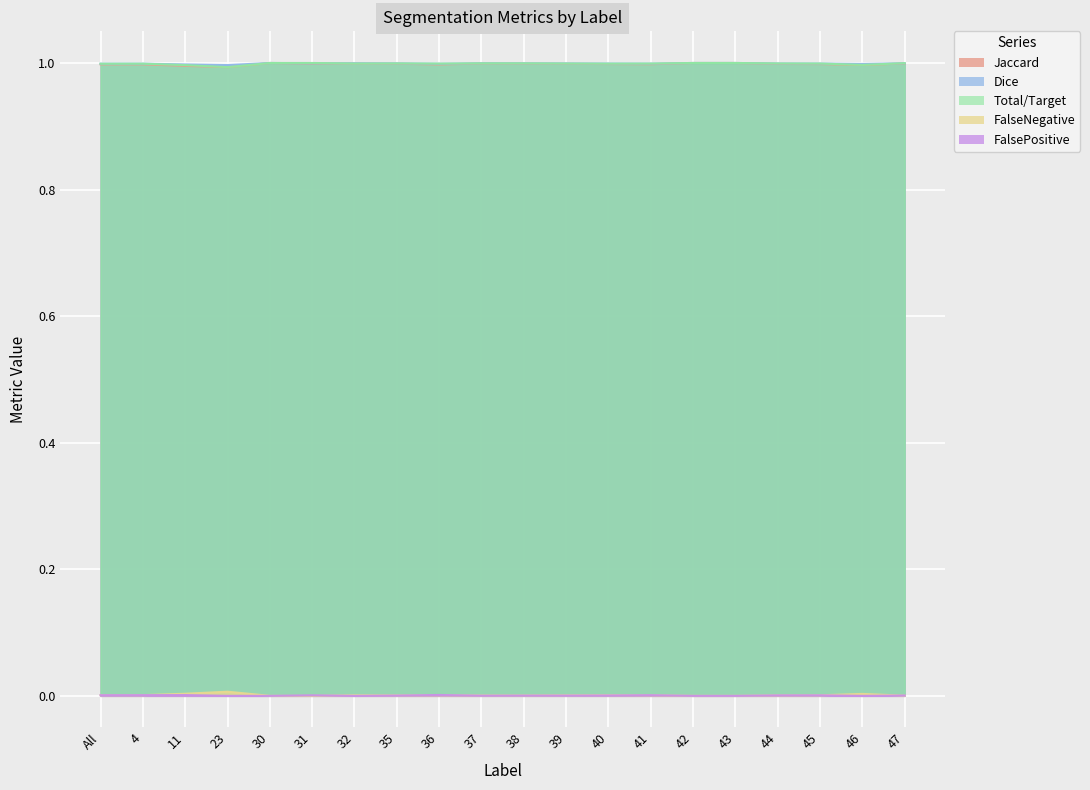

At which label is Total/Target closest to 0?

23